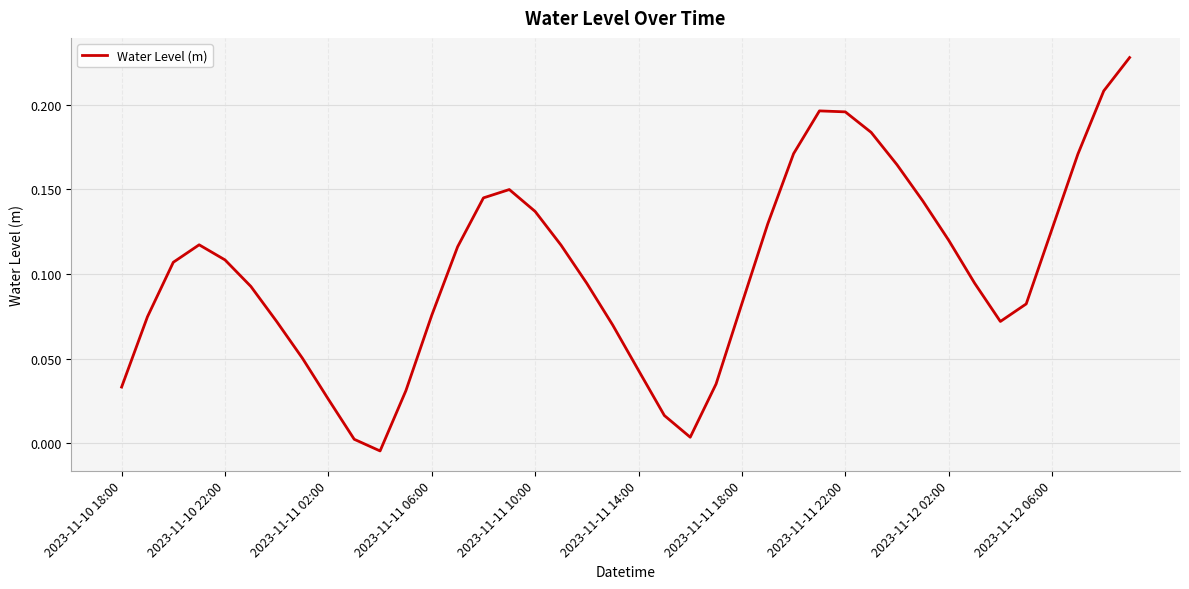

At which label does the data first exceed 0?

2023-11-10 18:00